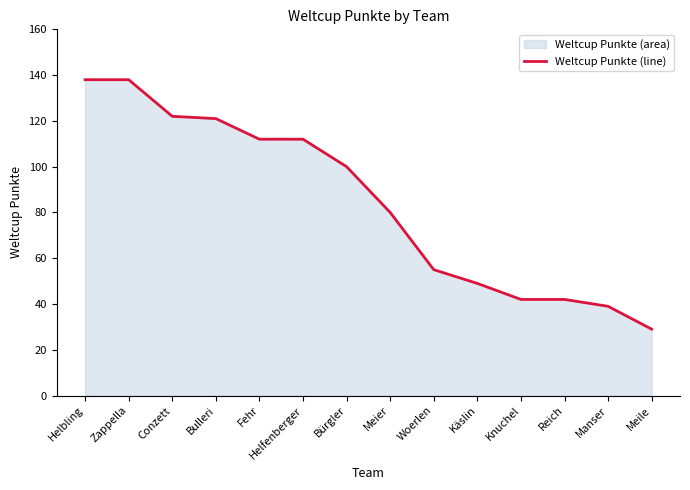

What is the sum of the values at Zappella and Helfenberger?

250